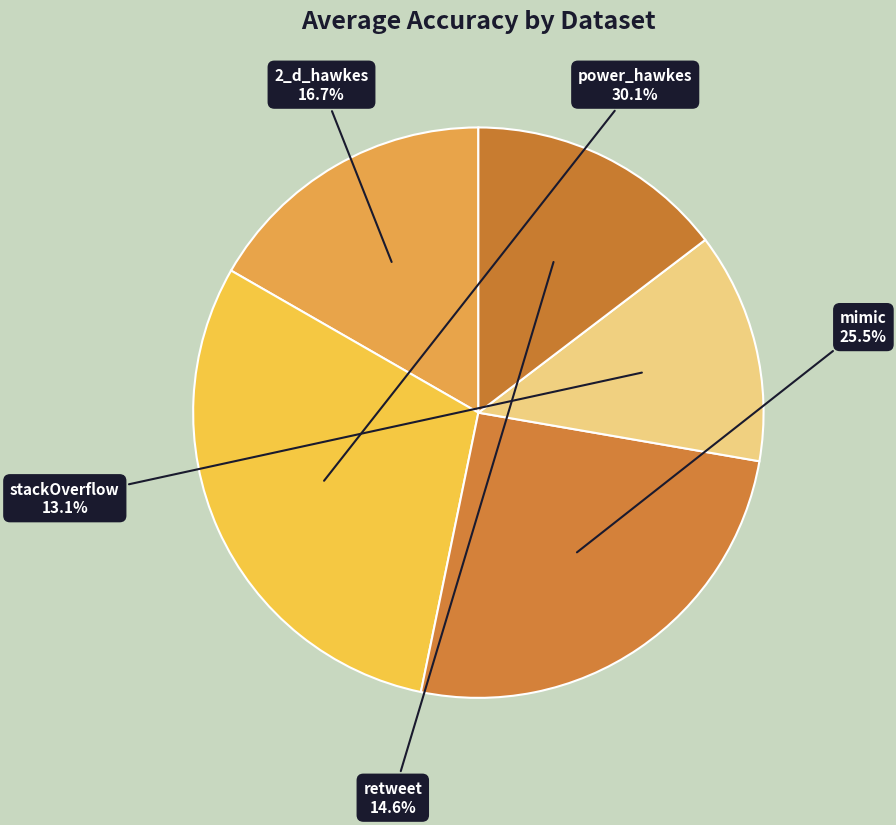

Rank the categories by value from highest to lowest.

power_hawkes, mimic, 2_d_hawkes, retweet, stackOverflow